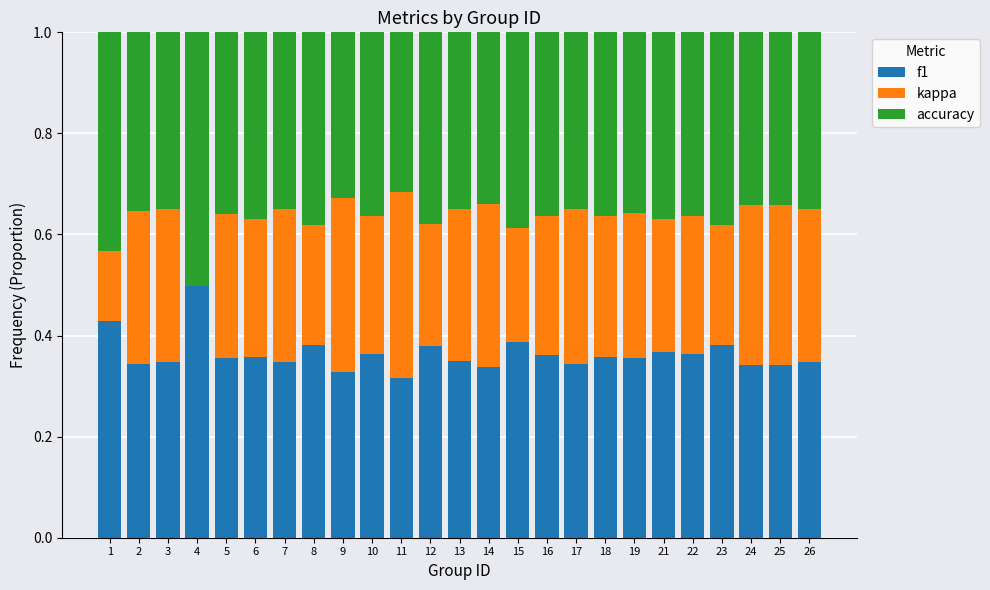

How many series are shown in this chart?

3